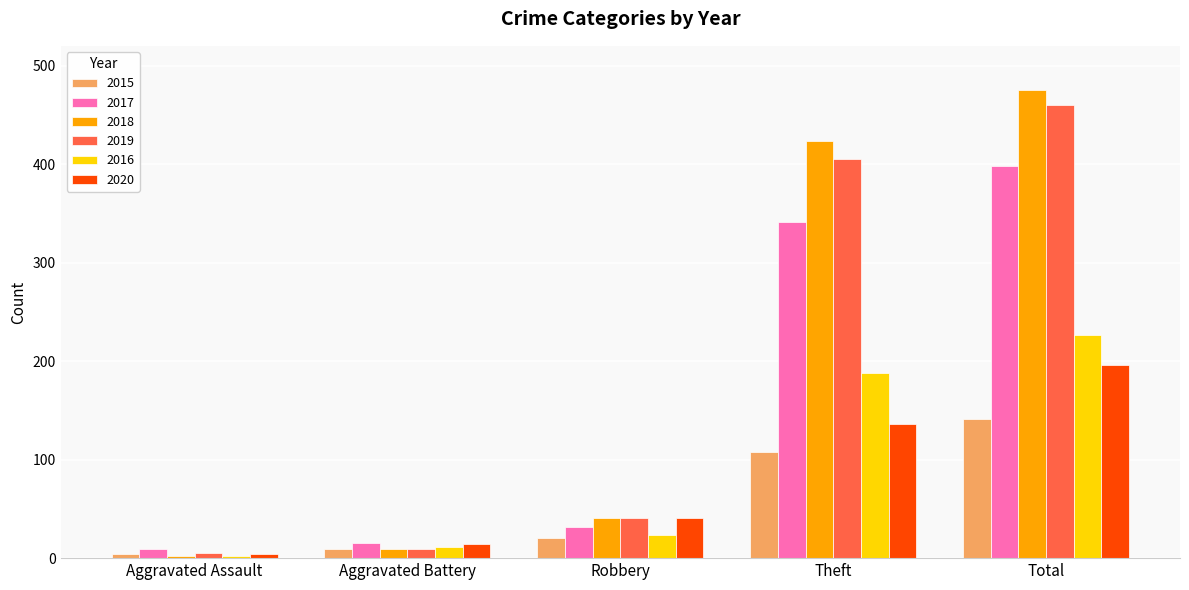

What is the difference between the maximum and minimum values in the 2018 series?

473